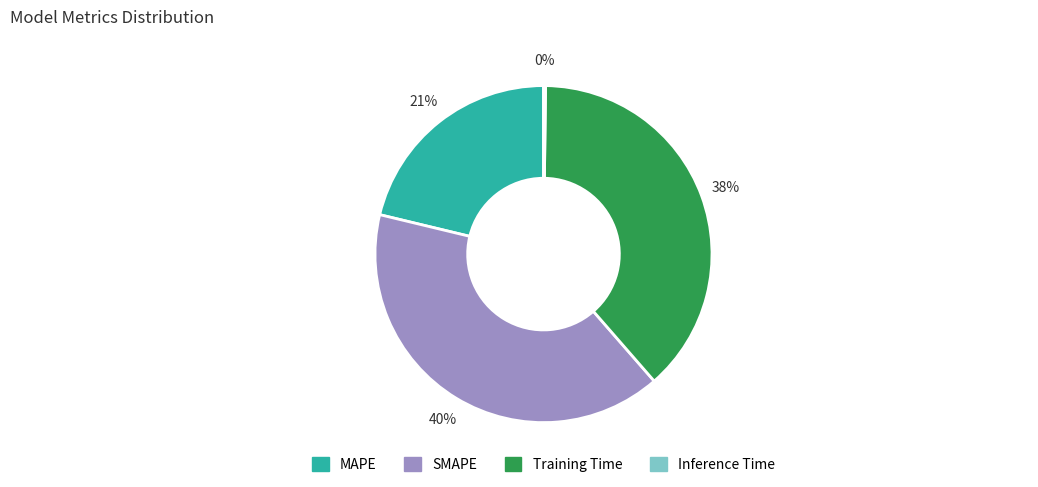

Which category has the biggest portion of the pie?

SMAPE